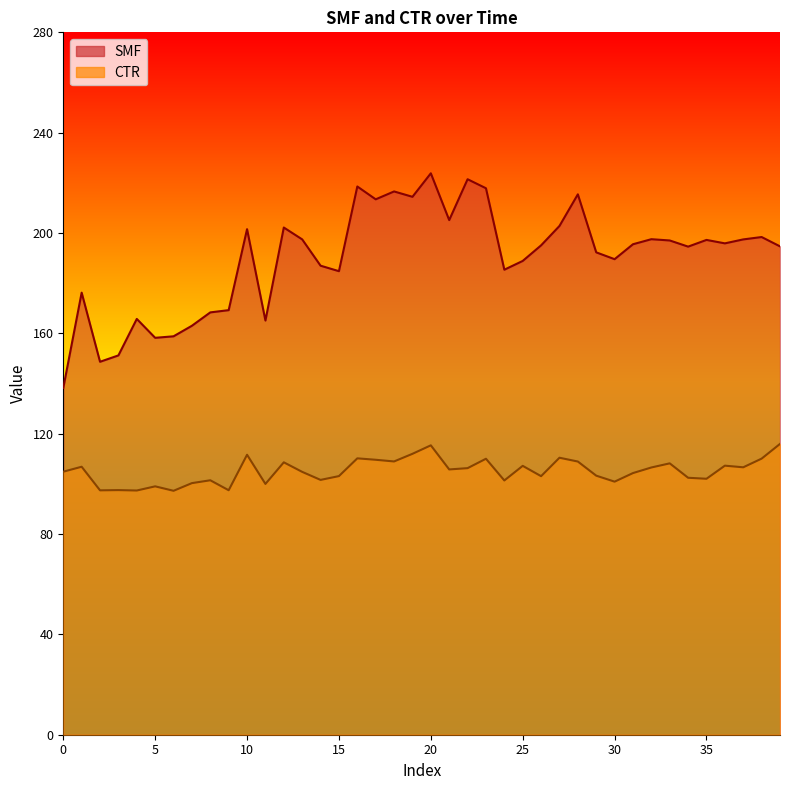

What is the spread (max minus min) of values at 7?

62.7